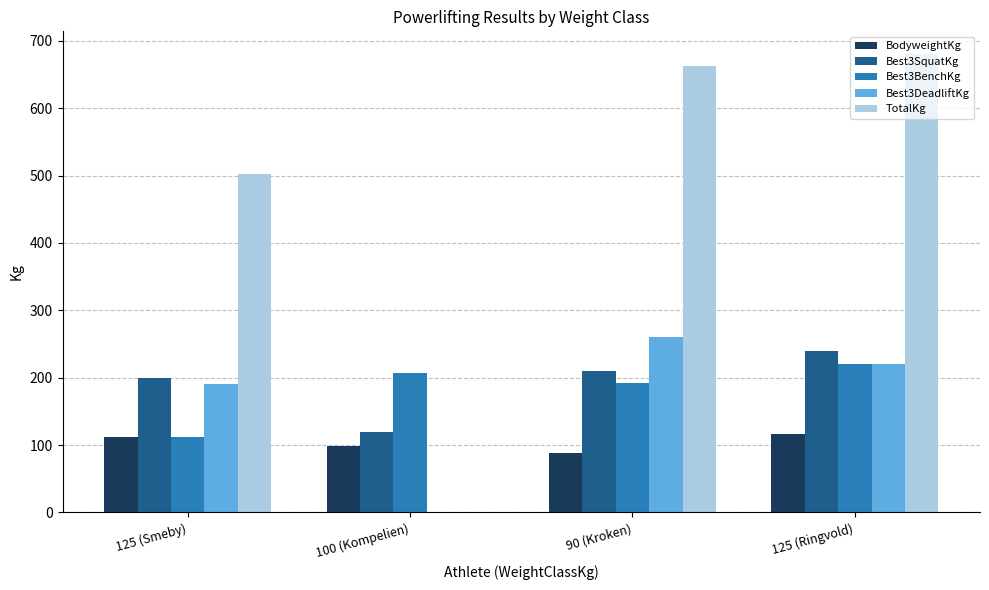

Reading left to right, extract all data points from this chart.

BodyweightKg: 112.3	98.8	88.0	116.5
Best3SquatKg: 200.0	120.0	210.0	240.0
Best3BenchKg: 112.5	207.5	192.5	220.0
Best3DeadliftKg: 190.0	0.0	260.0	220.0
TotalKg: 502.5	0.0	662.5	680.0